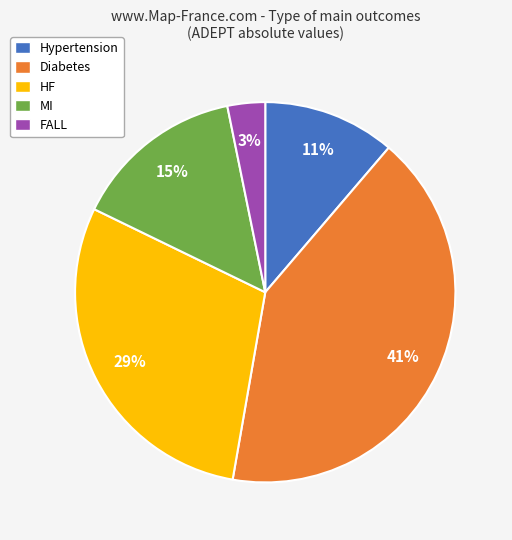

True or false: Diabetes accounts for 41% of the total.

True